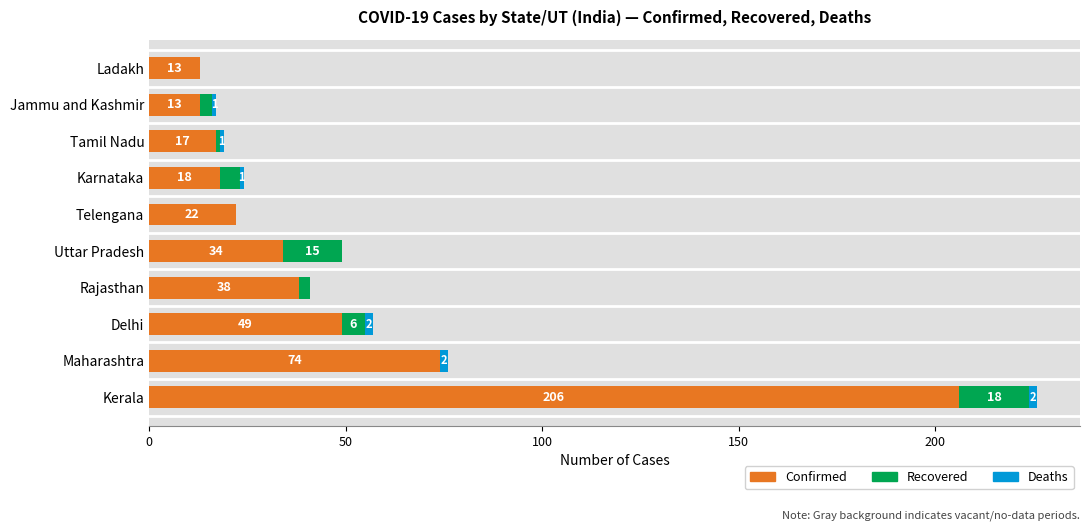

What is the highest value of the Confirmed series?

206